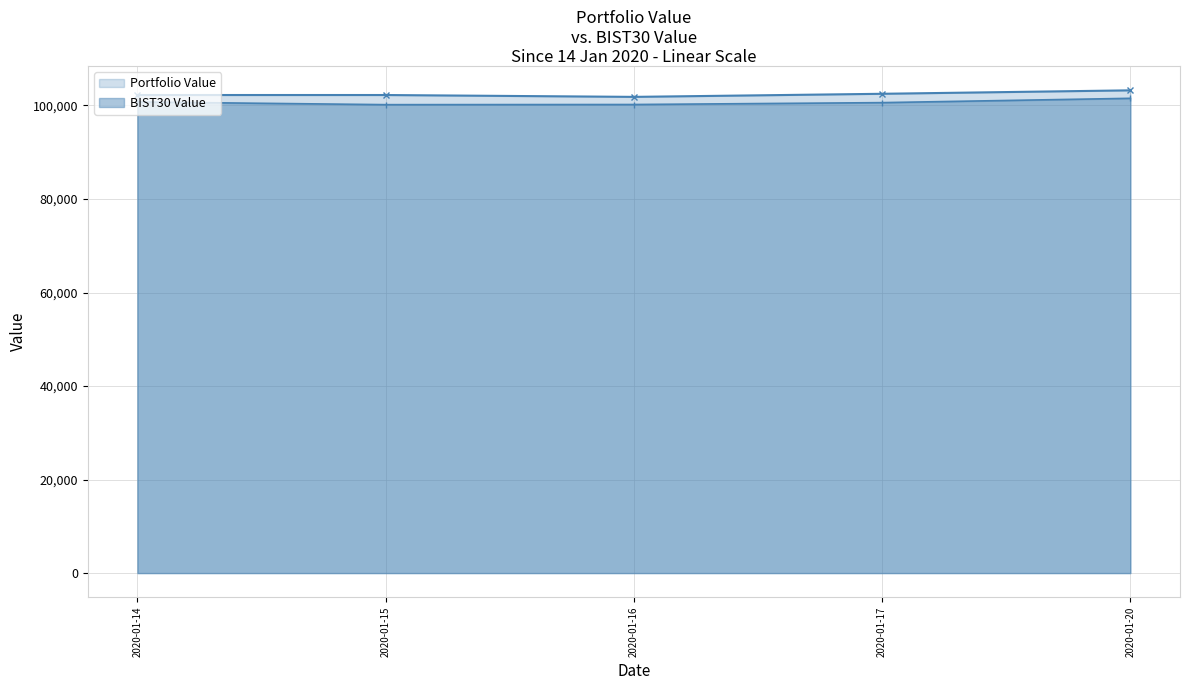

What is the value of the BIST30 Value point at the 4th from the left?

100608.1